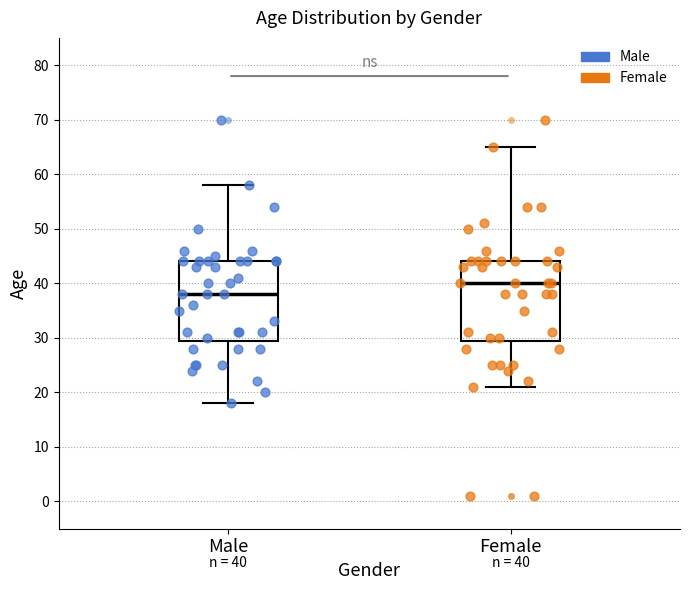

Which box has the lowest median line?

Male